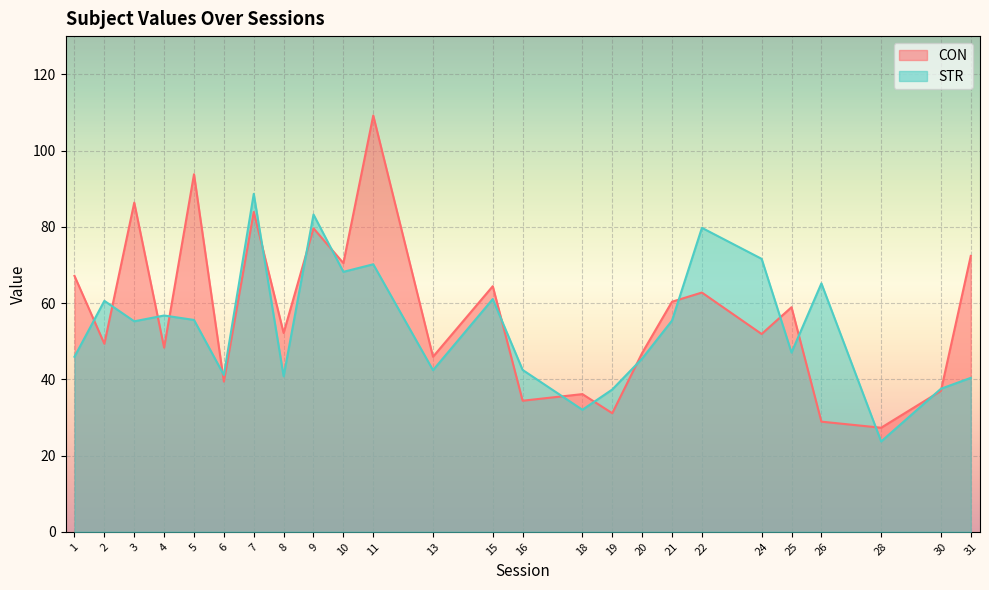

Reading left to right, extract all data points from this chart.

CON: 67.1	49.3	86.3	48.3	93.8	39.4	83.9	52.1	79.6	70.5	109.2	45.9	64.4	34.4	36.1	31.1	46.9	60.3	62.7	51.9	58.9	28.9	27.3	36.9	72.4
STR: 45.9	60.6	55.2	56.7	55.6	41.1	88.6	40.8	83.2	68.2	70.2	42.4	61.0	42.5	32.0	37.3	45.4	55.4	79.7	71.6	47.0	65.2	23.7	37.5	40.4